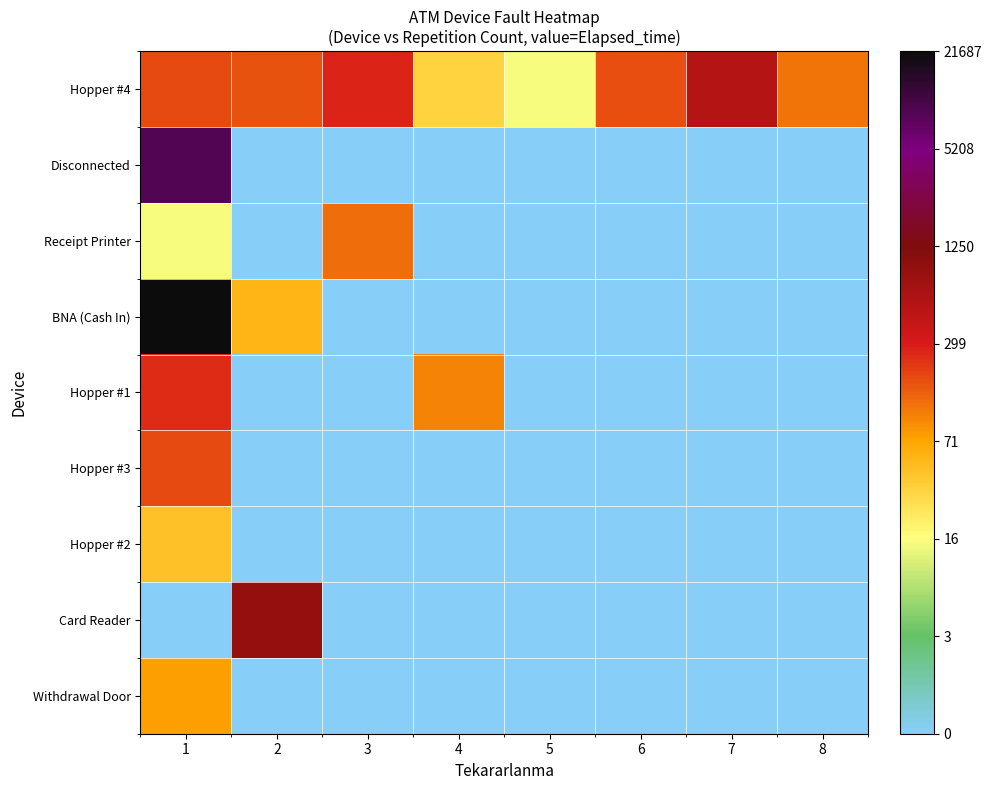

Which series has the largest range (max minus min)?

BNA (Cash In)